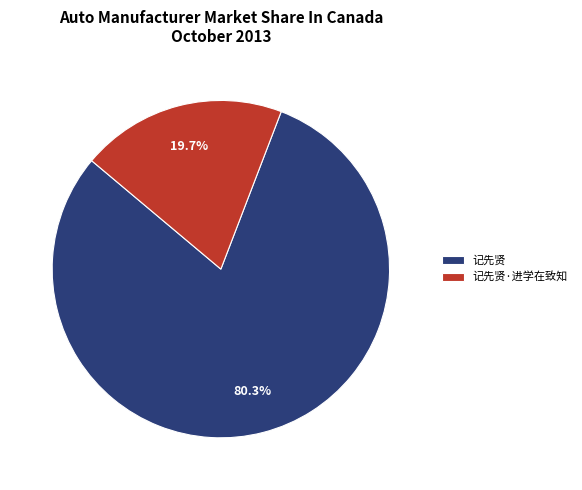

To the nearest percent, what is the difference between the 记先贤·进学在致知 and 记先贤 slice percentages?

61%